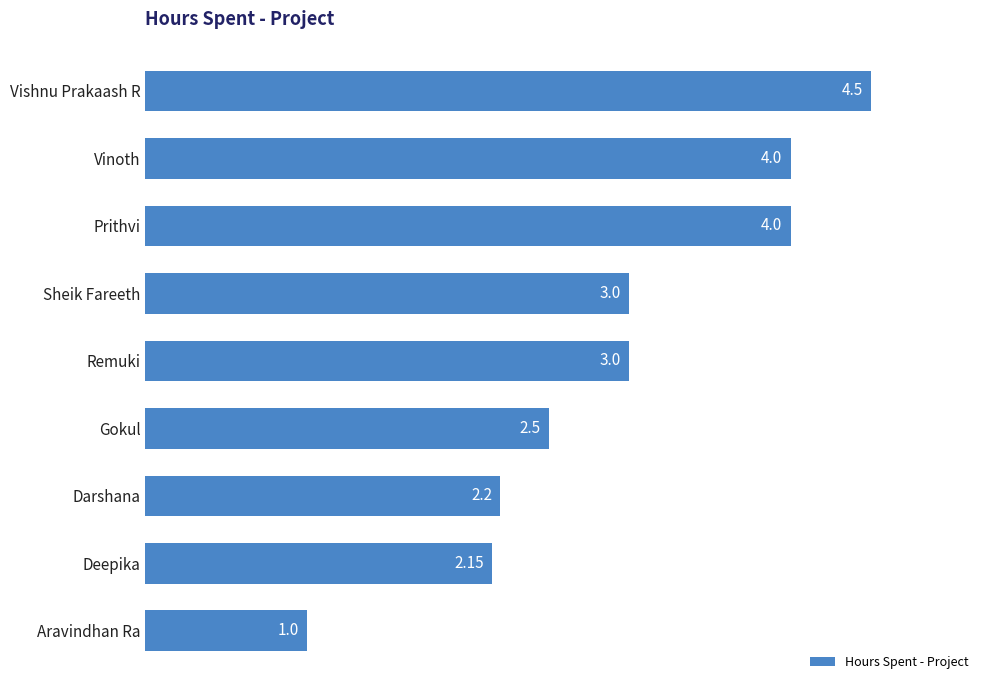

What is the sum of all values?

26.4